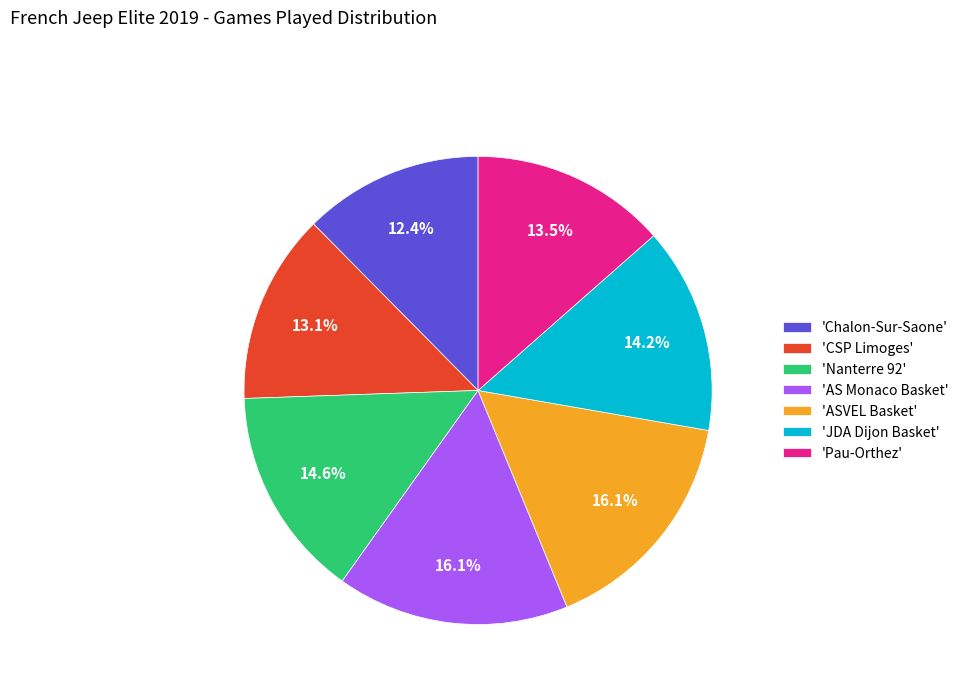

To the nearest percent, what is the average slice percentage?

14%